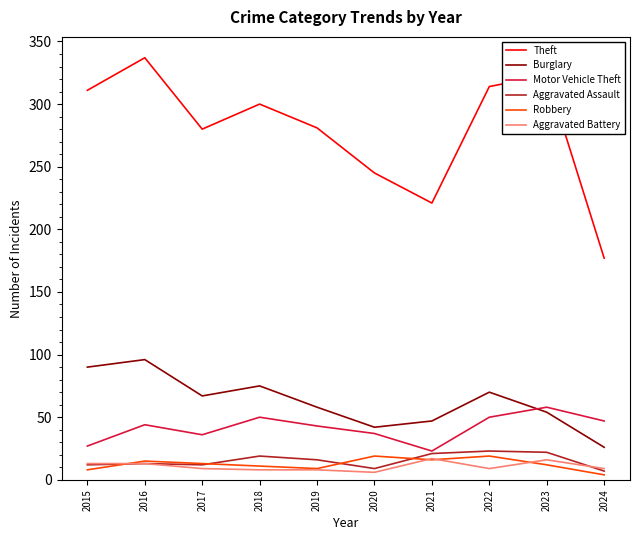

At which label does Burglary reach its peak?

2016